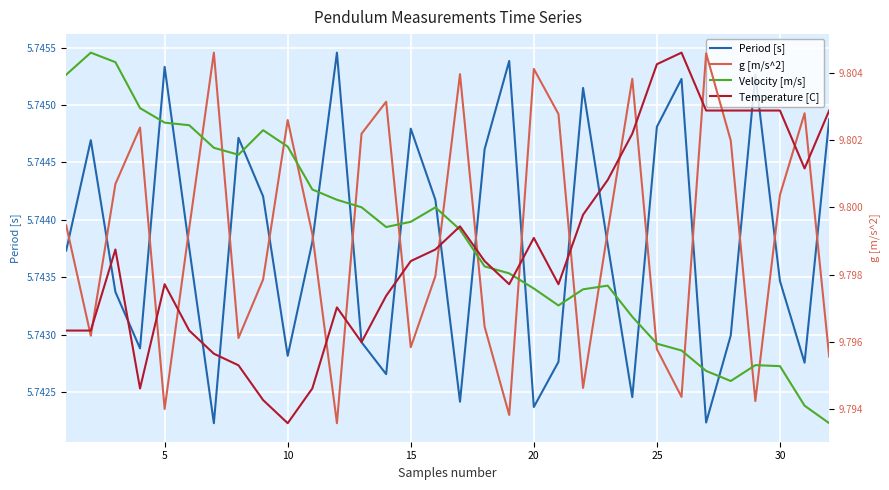

What is the minimum value for g [m/s^2]?

9.8